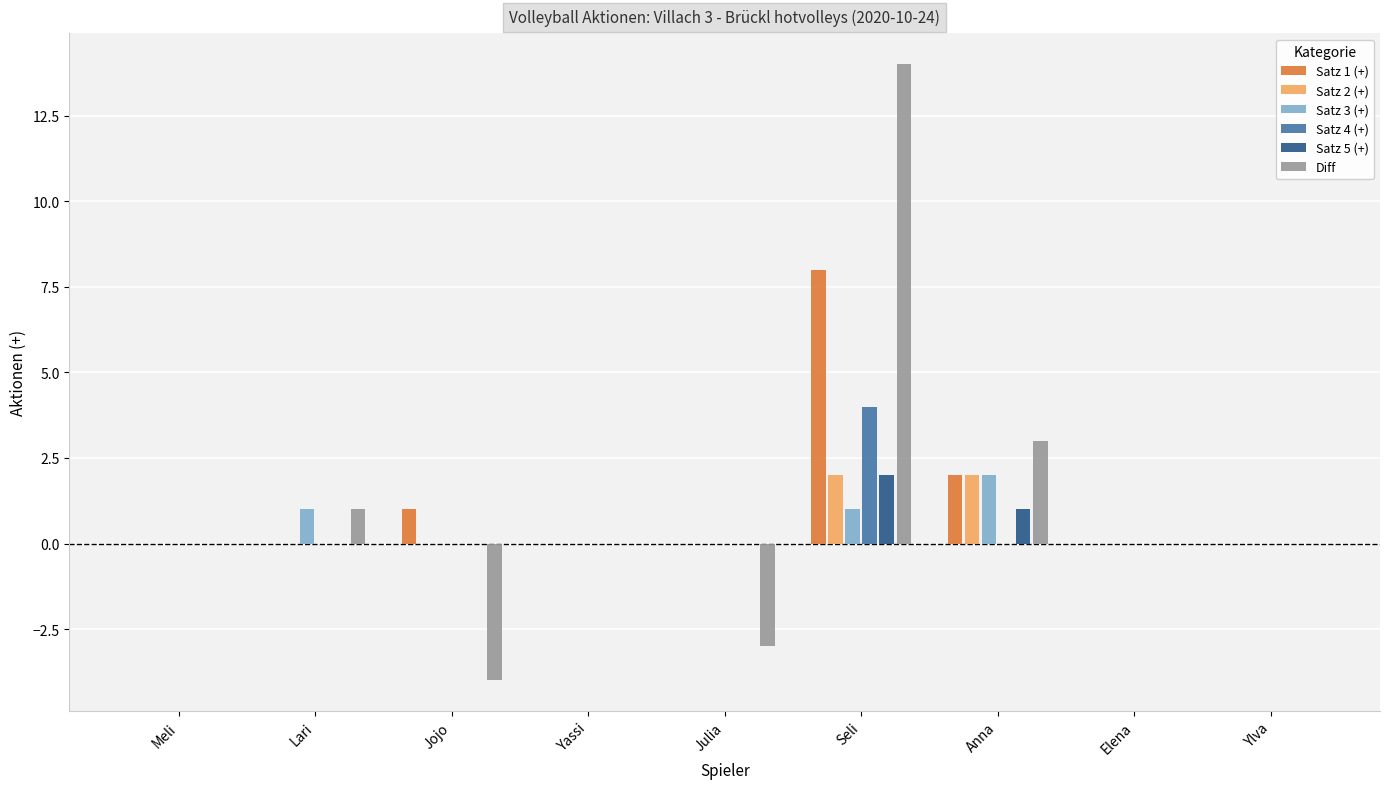

Where is Diff nearest to the value 5?

Anna